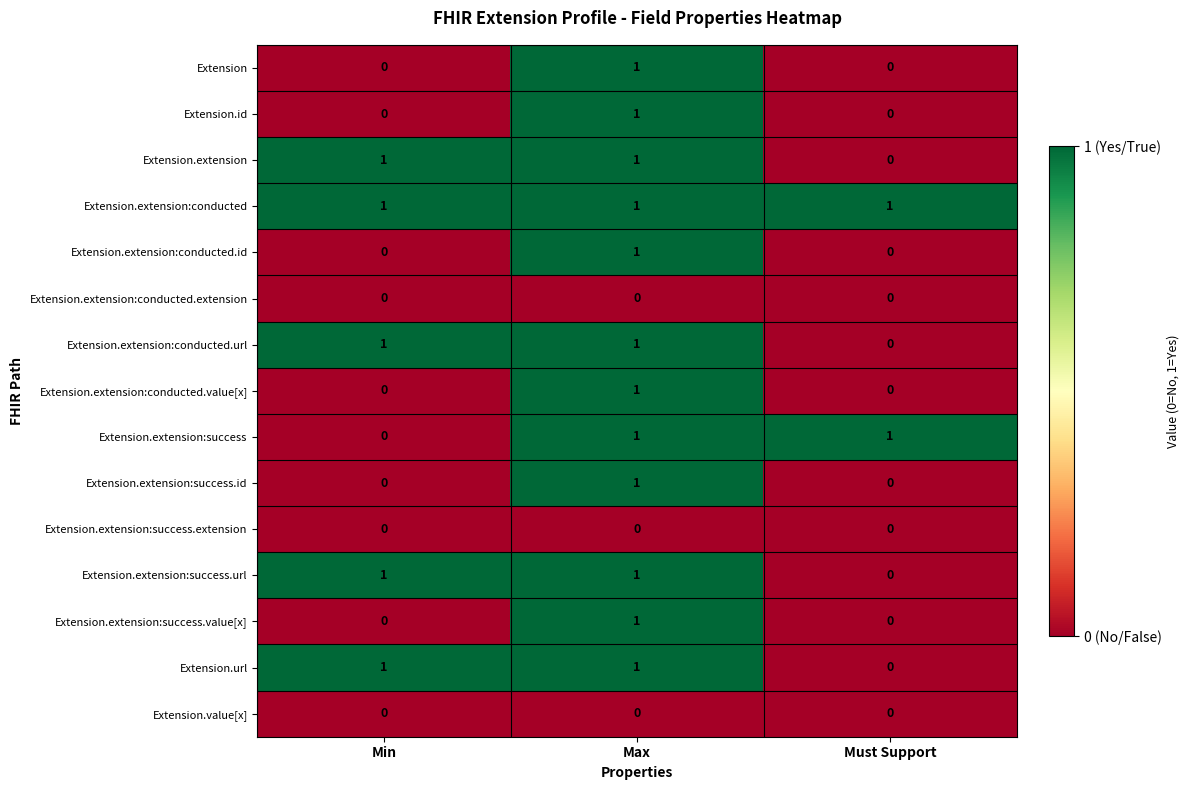

The Extension.url series shows -1 at Must Support. True or false?

False